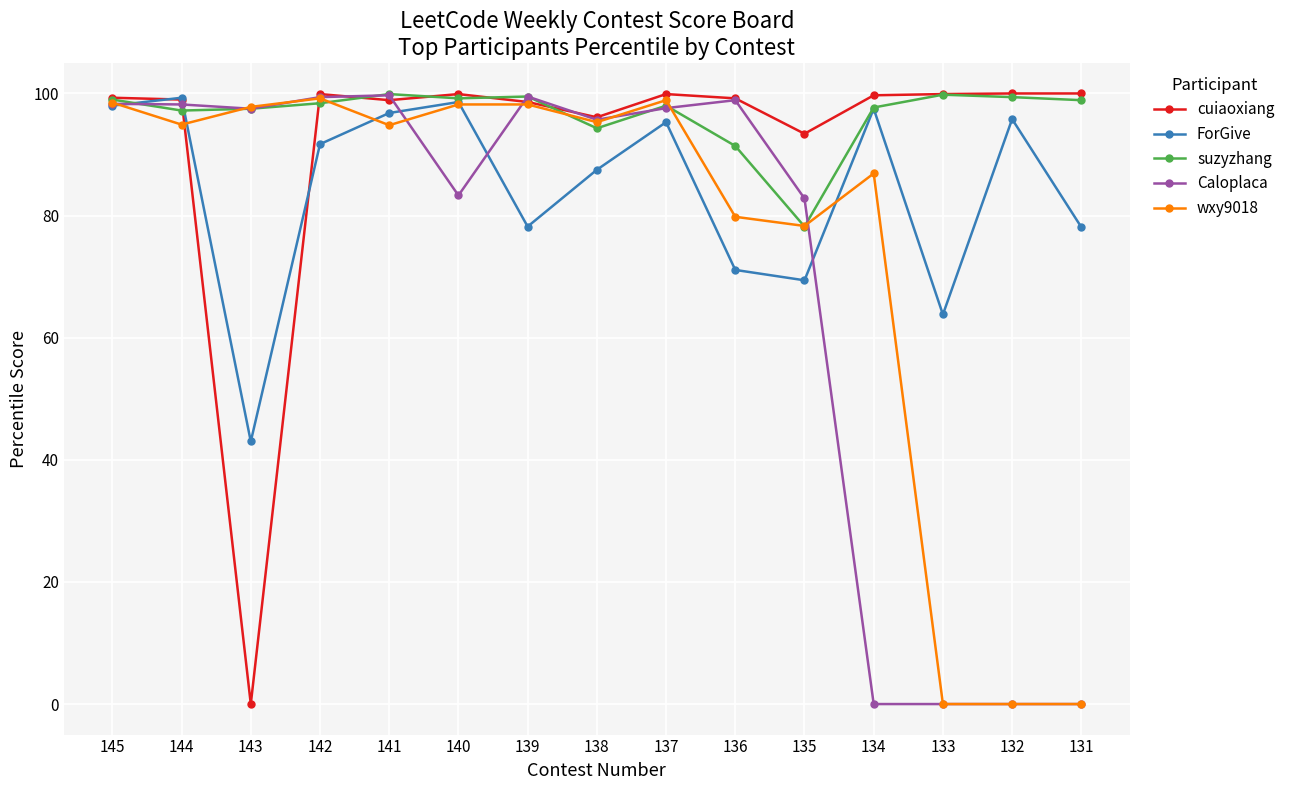

After their last crossing, which series has the higher values: wxy9018 or suzyzhang?

suzyzhang